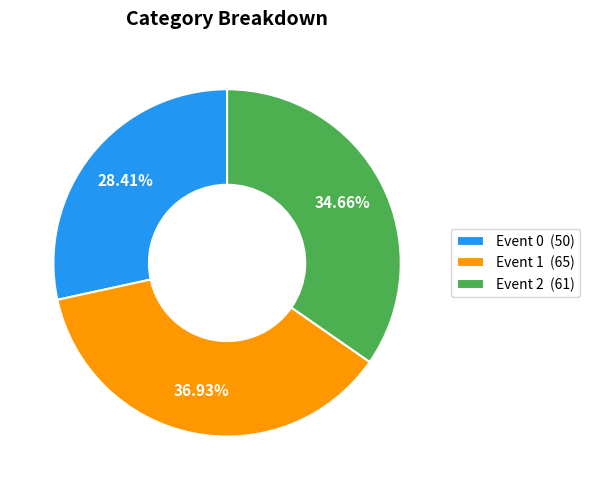

Combined, do Event 2 (61) and Event 1 (65) account for over 50%?

Yes